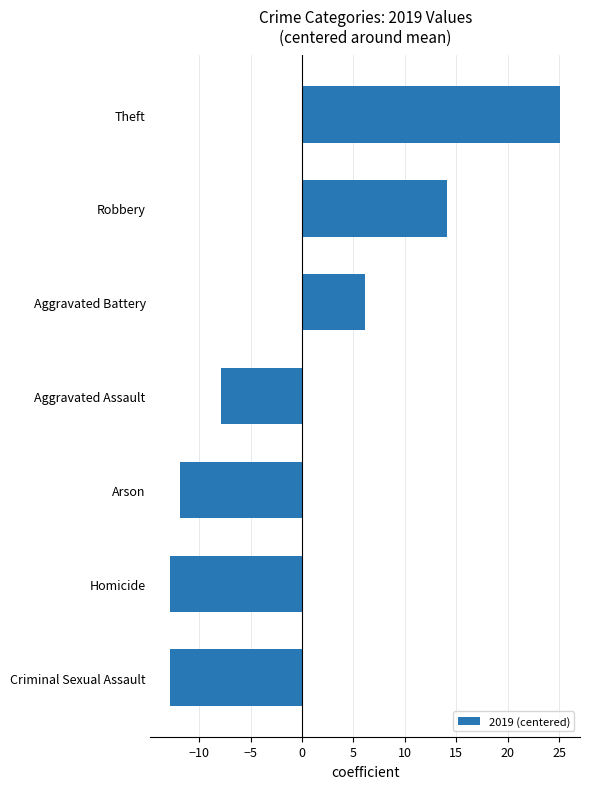

What is the sum of the values at Homicide and Robbery?

1.3